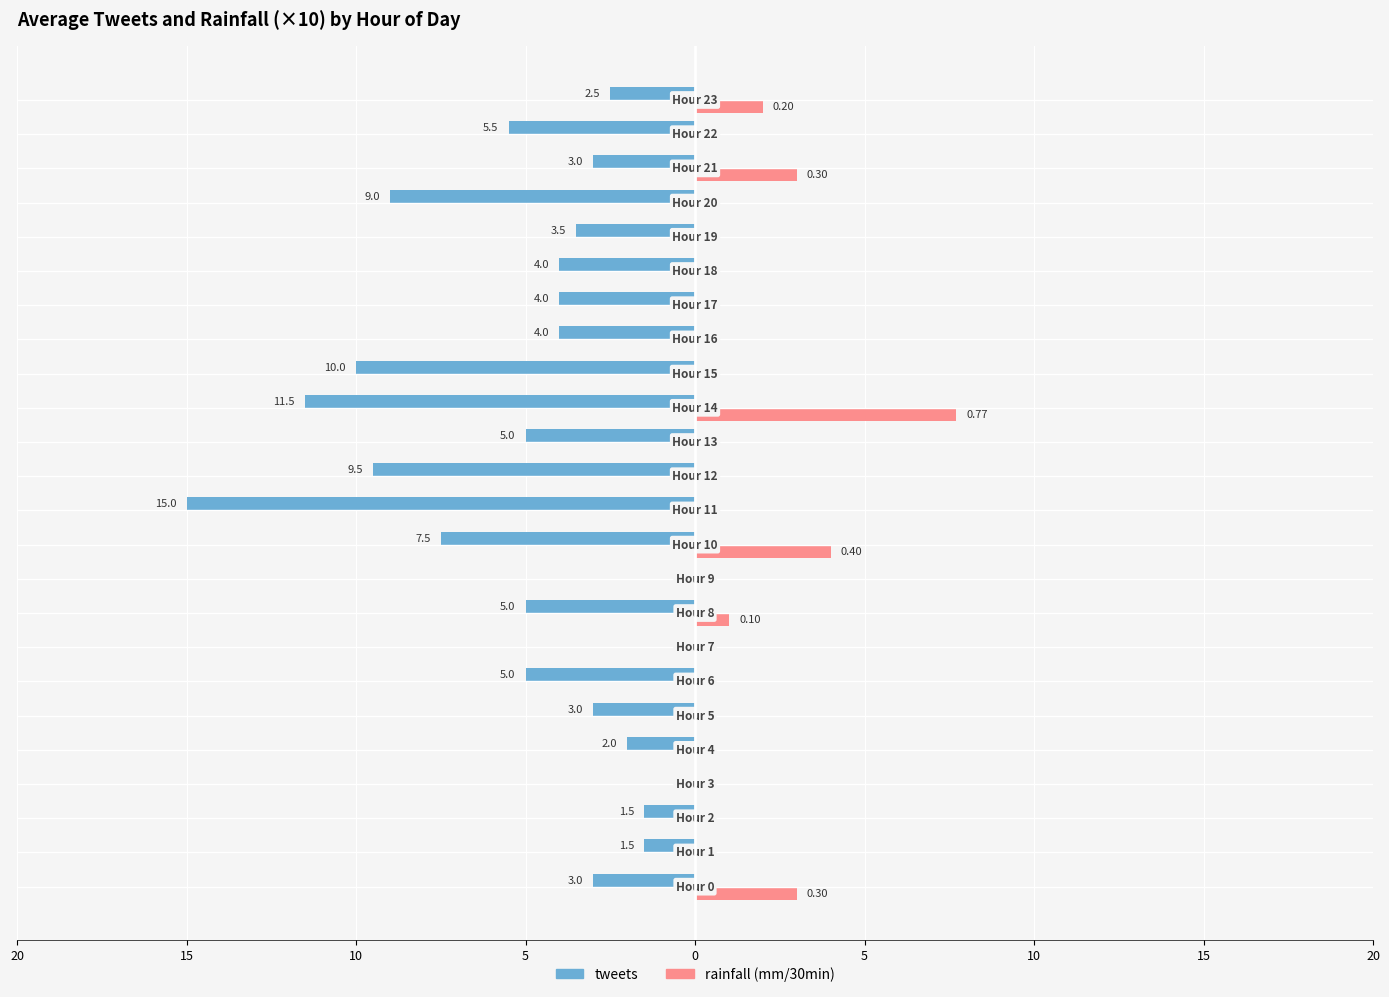

Count the number of categories in the chart.

24